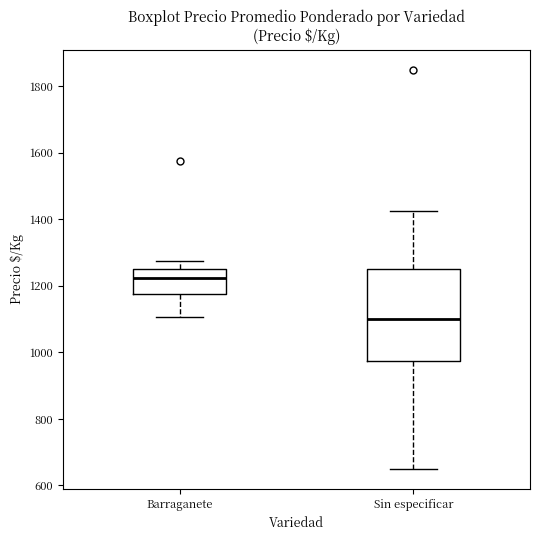

Which box has the lowest median line?

Sin especificar